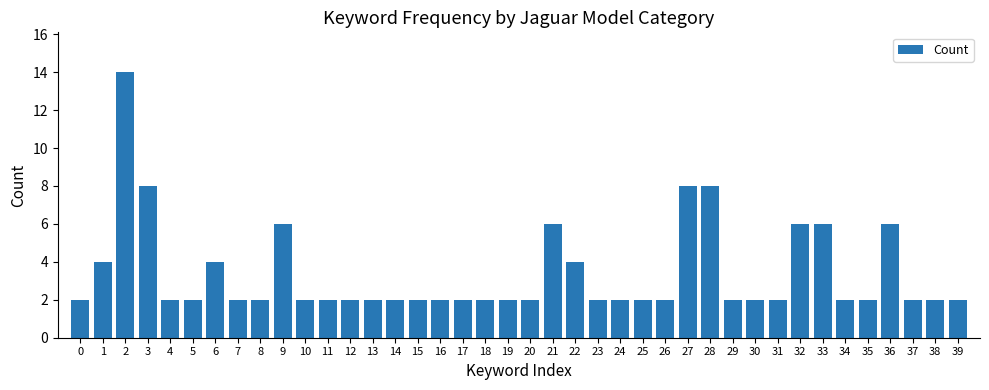

Between 22 and 14, which is larger?

22